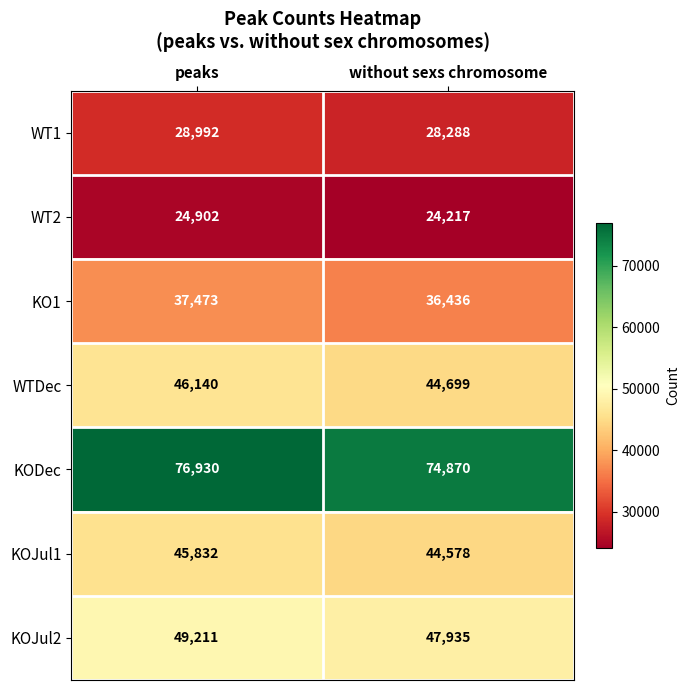

How many categories are shown in the chart?

2